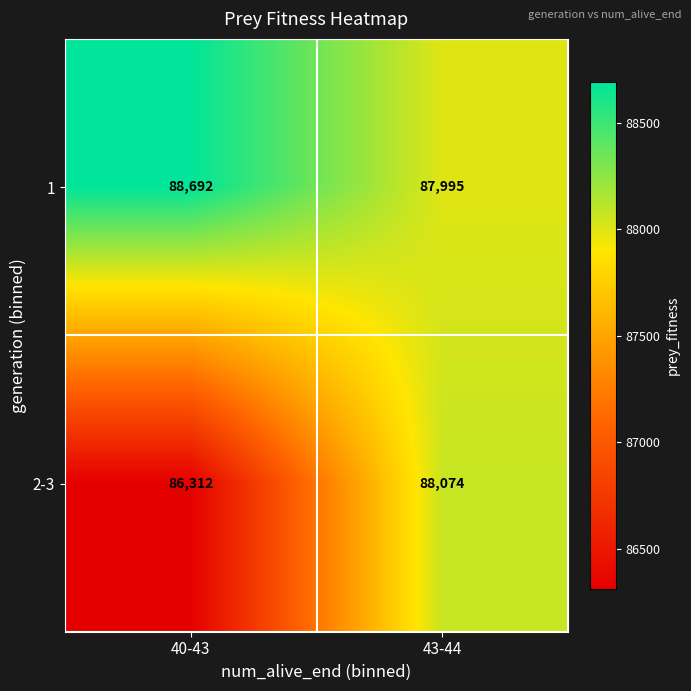

At which category does the chart reach its minimum across all series?

40-43